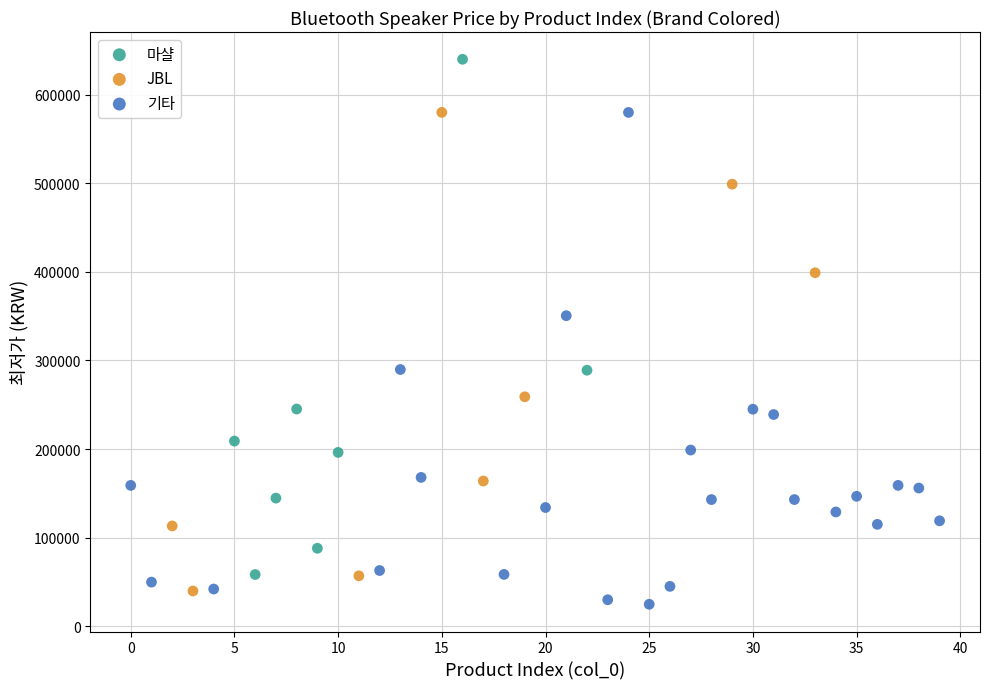

What are all the series names shown in the legend?

마샬, JBL, 기타